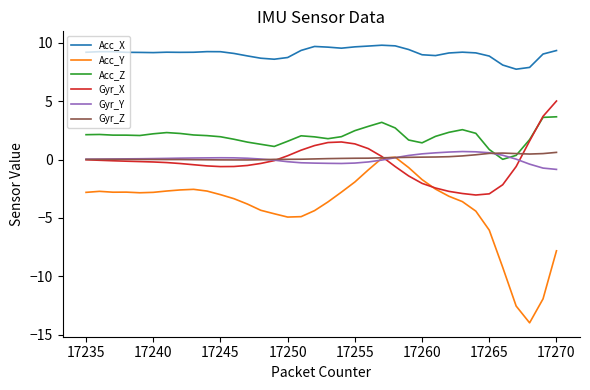

Which series has the largest range (max minus min)?

Acc_Y